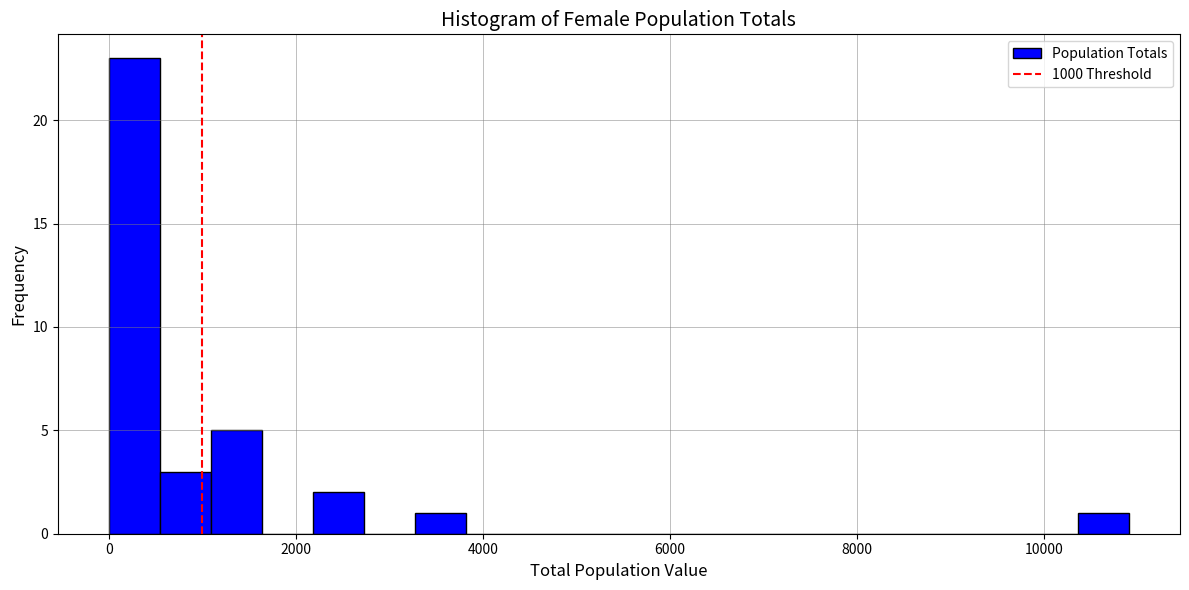

Read against the x-axis, roughly where is the centre of the tallest bar?

200